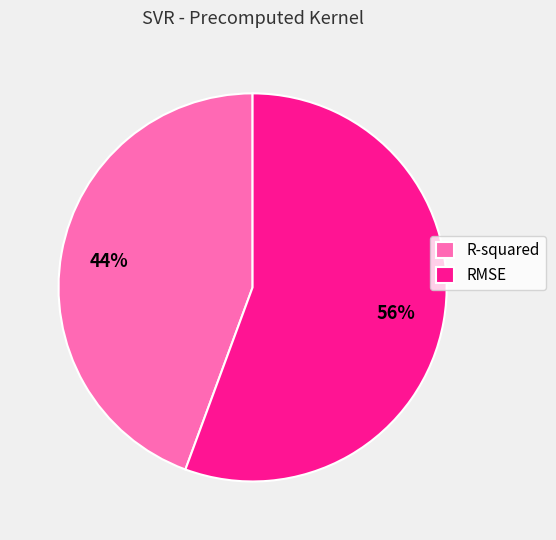

What is the largest slice in the pie chart?

RMSE